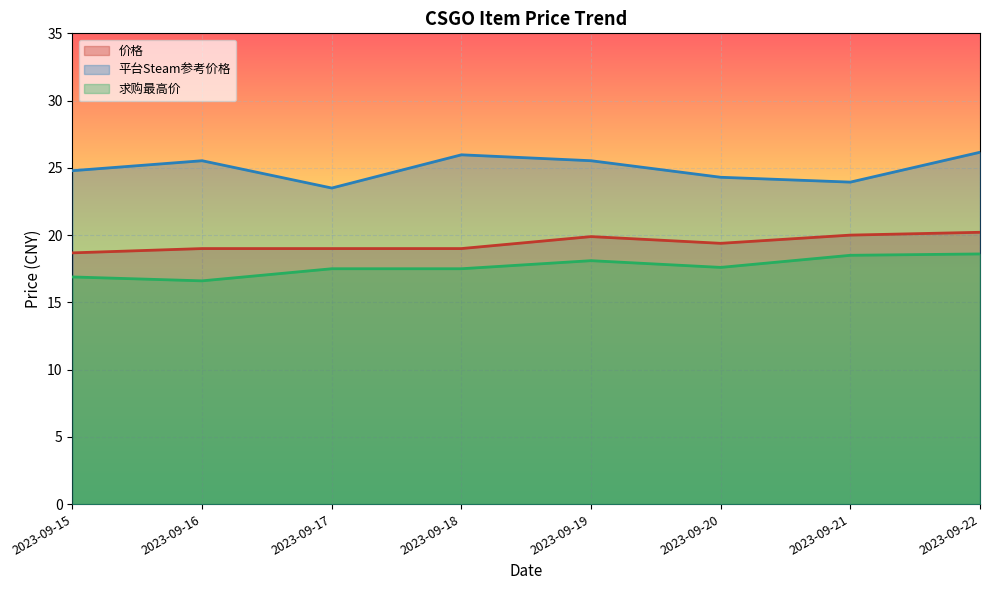

True or false: 平台Steam参考价格 has a value of 13.4 at 2023-09-15.

False